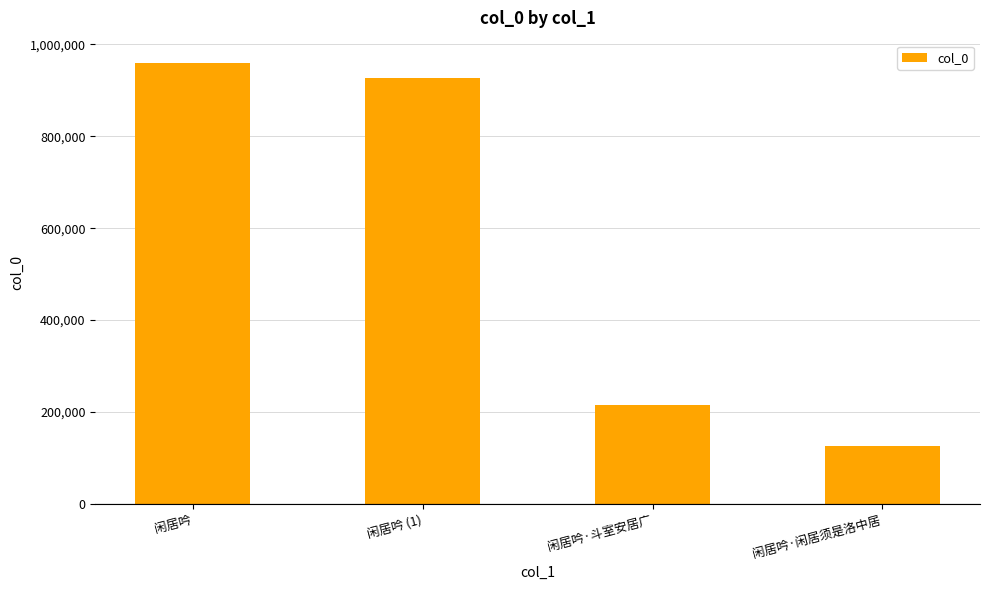

What is the label of the 1st bar from the left?

闲居吟